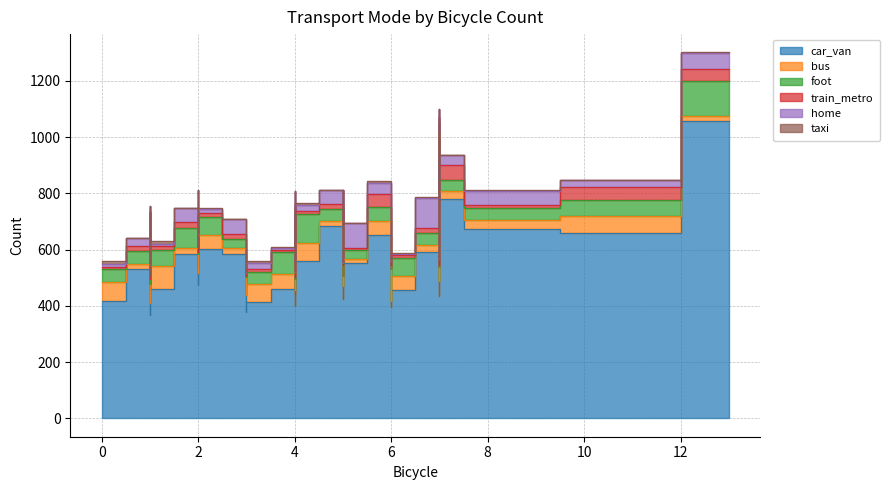

Where is the first local maximum for train_metro?

2